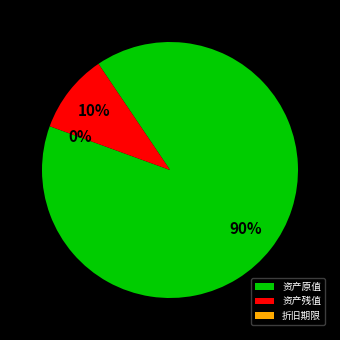

Which category has the biggest portion of the pie?

资产原值